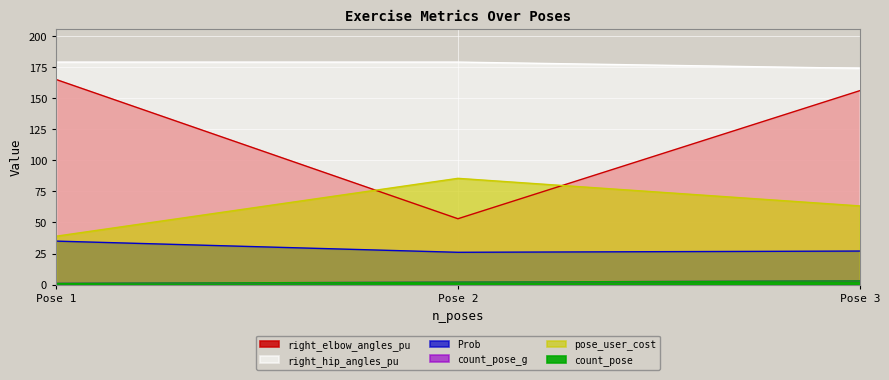

How many lines are shown in the chart?

6